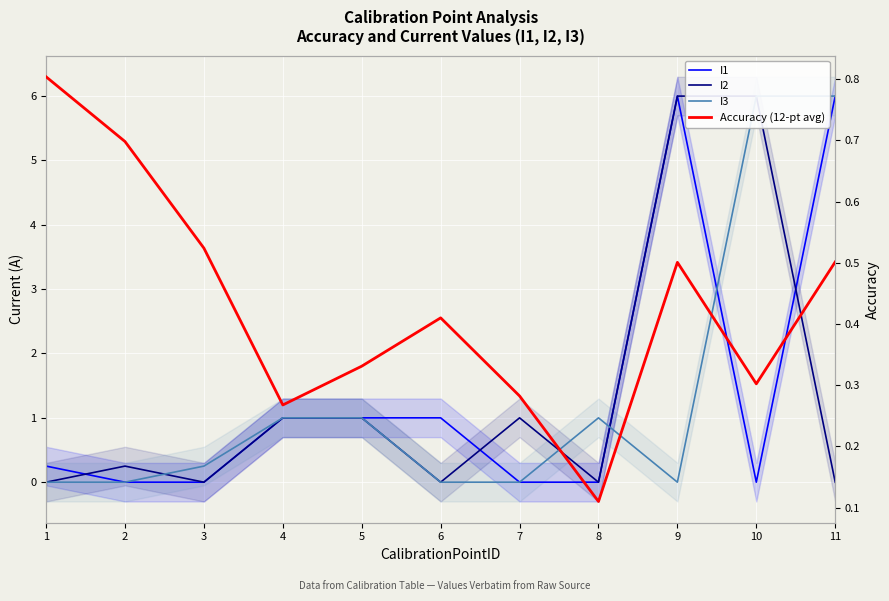

Rank the series at 1 from highest to lowest value.

Accuracy (12-pt avg), I1, I2, I3